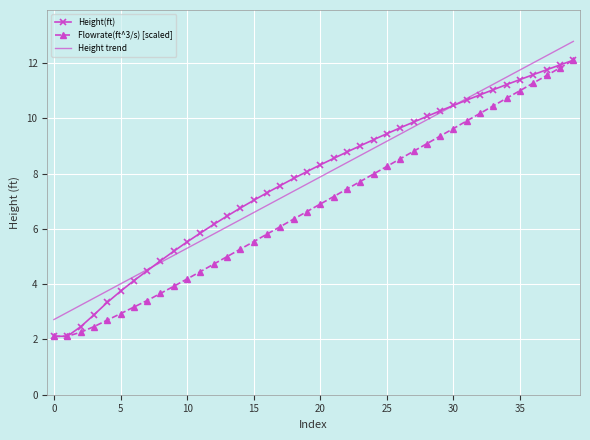

What is the minimum value for Flowrate(ft^3/s) [scaled]?

2.1